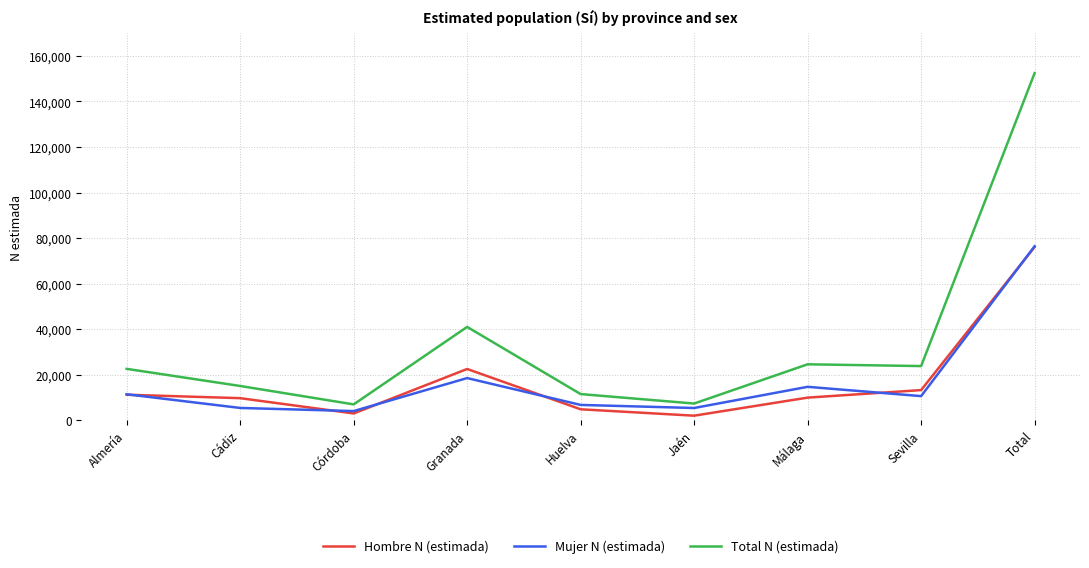

Which series has the widest spread of values?

Total N (estimada)